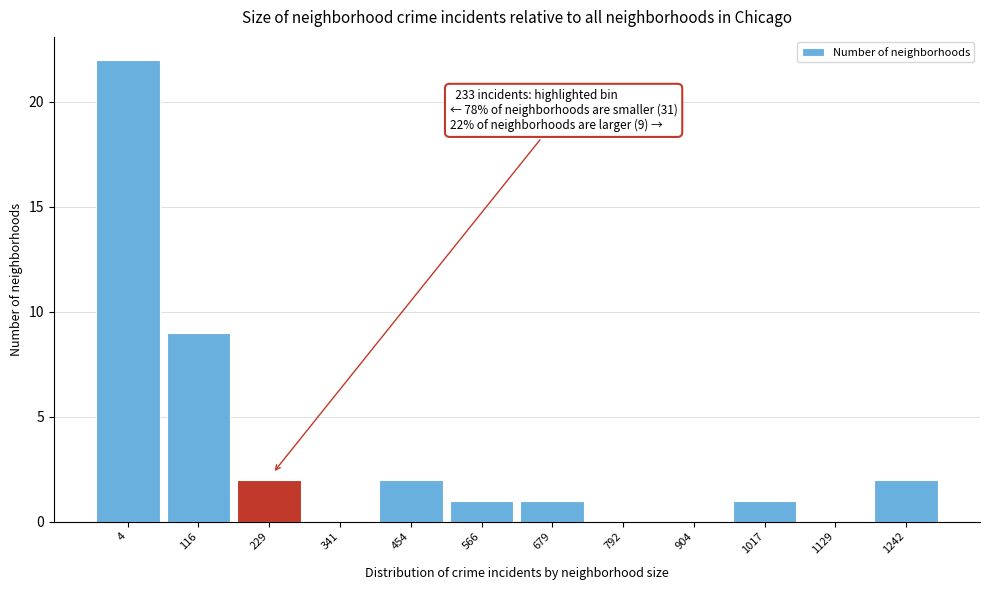

Reading right to left, transcribe all the data shown in this chart.

1242=2	1129=0	1017=1	904=0	792=0	679=1	566=1	454=2	341=0	229=2	116=9	4=22